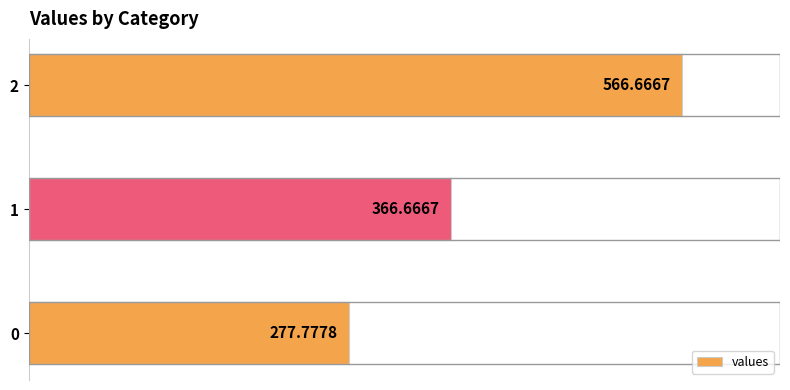

What is the ratio of the value at 0 to the value at 1?

0.8